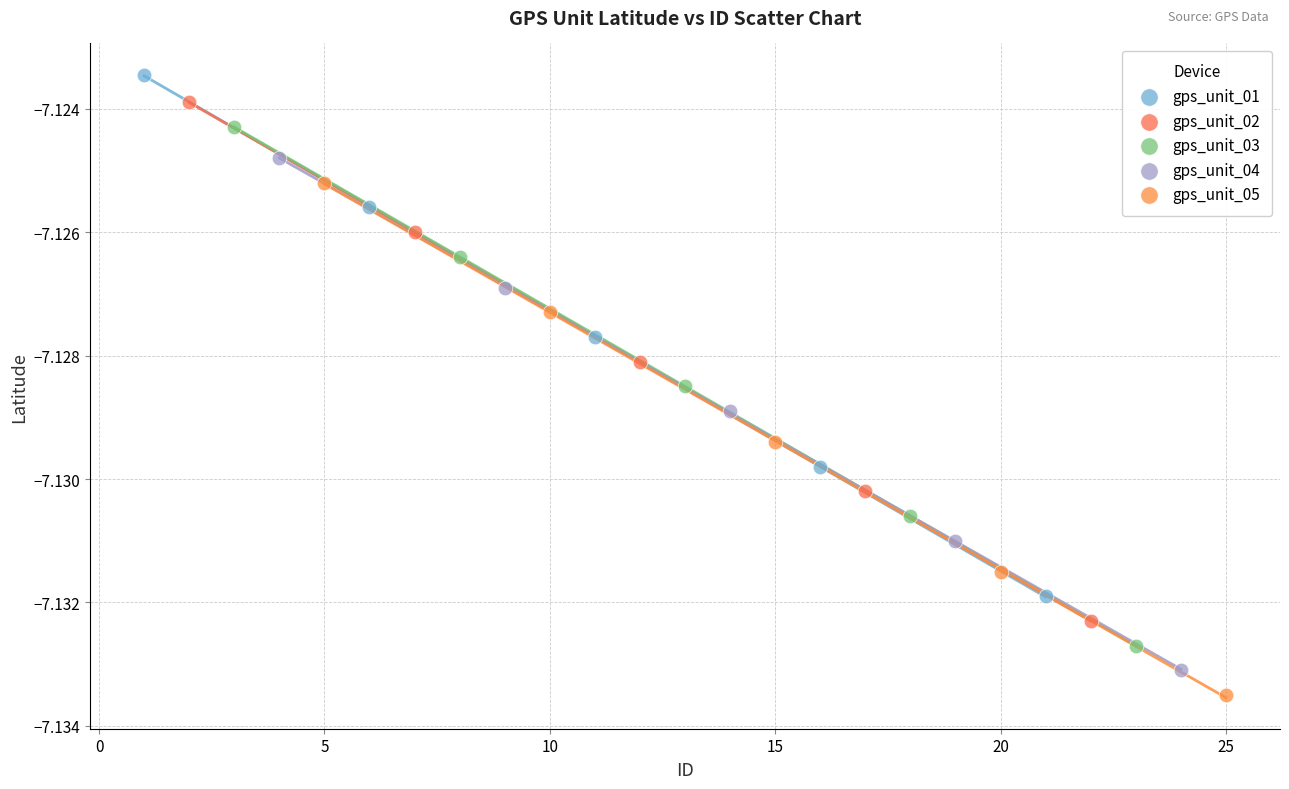

Which series reaches the maximum Y coordinate?

gps_unit_01